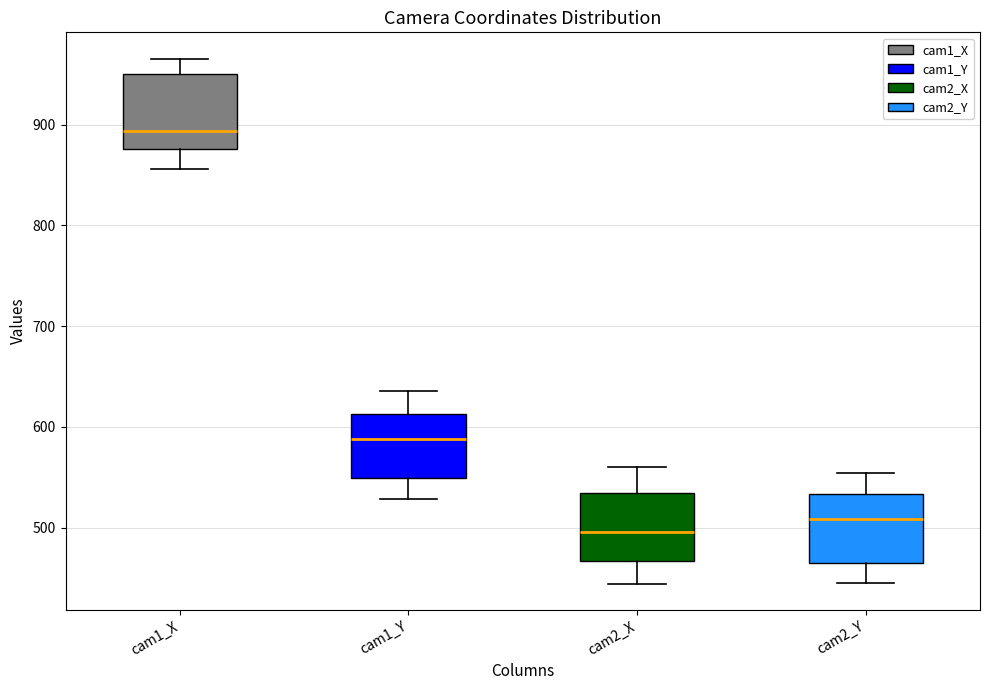

Reading left to right, read every box against the y-axis: the position of its median line, the range the box covers, and the ends of its whiskers. The values are not printed on the chart, so give them approximately, as read against the axis.

cam1_X: median 890, box 880 to 950, whiskers 860 to 970
cam1_Y: median 590, box 550 to 610, whiskers 530 to 640
cam2_X: median 500, box 470 to 530, whiskers 440 to 560
cam2_Y: median 510, box 460 to 530, whiskers 440 to 550